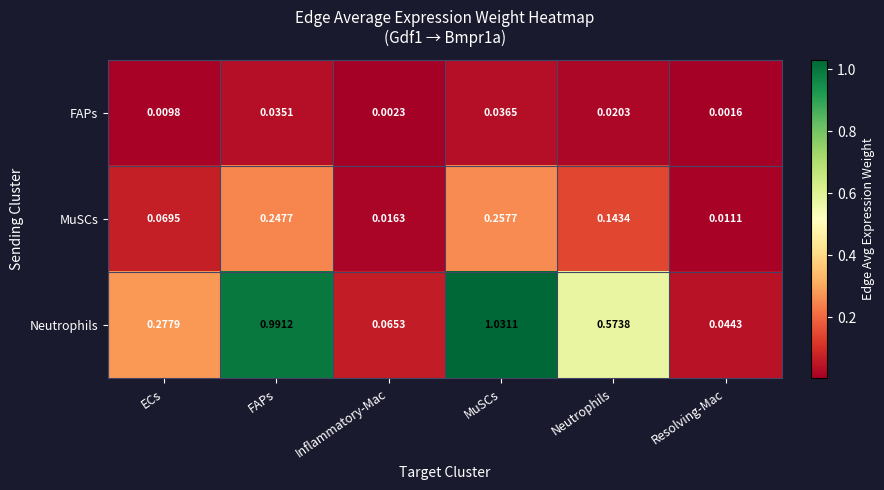

List the series in order of their peak value, lowest first.

FAPs, MuSCs, Neutrophils